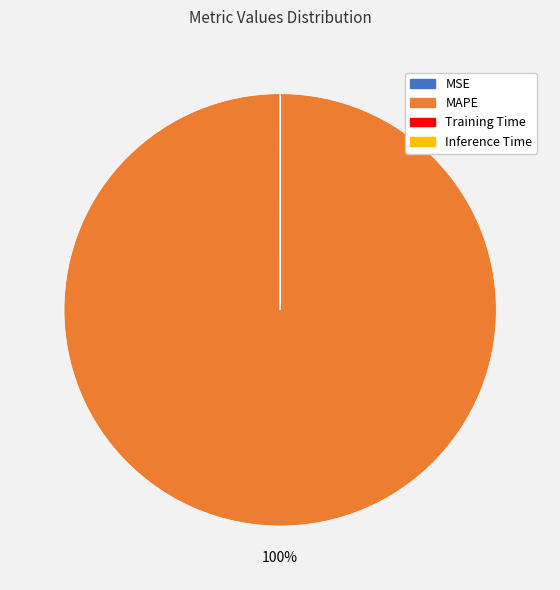

To the nearest percent, what is the difference between the largest and smallest slice percentages?

100%